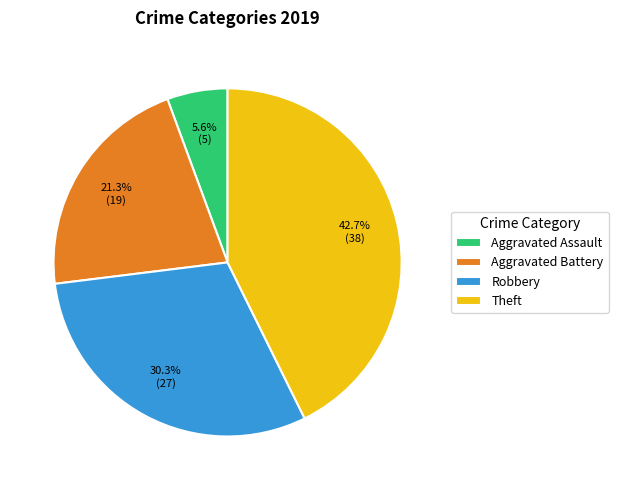

Is there a majority slice in this chart?

No